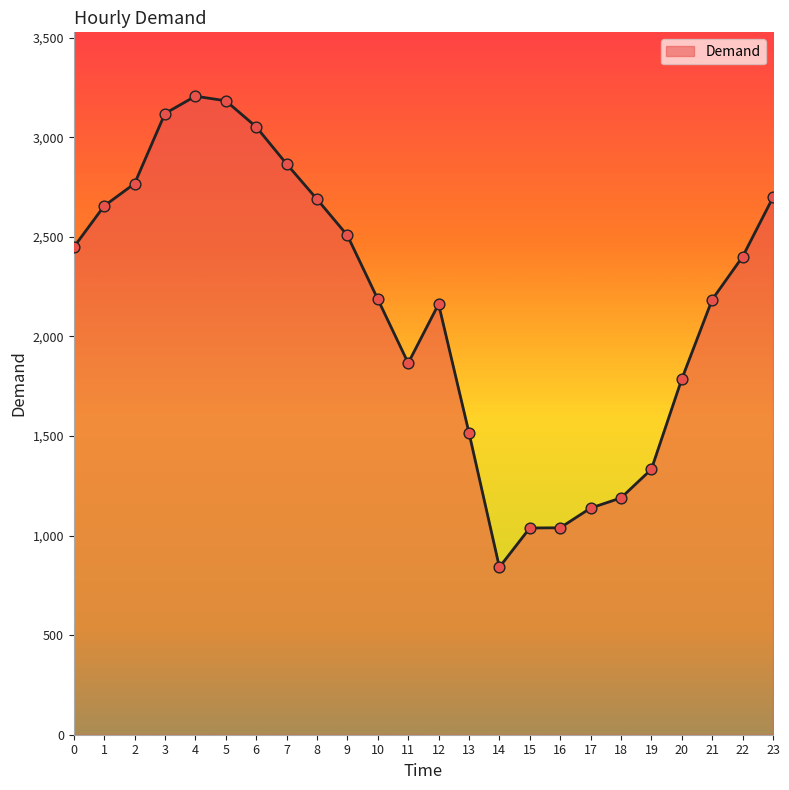

What is the change in value from 15 to 16?

+1